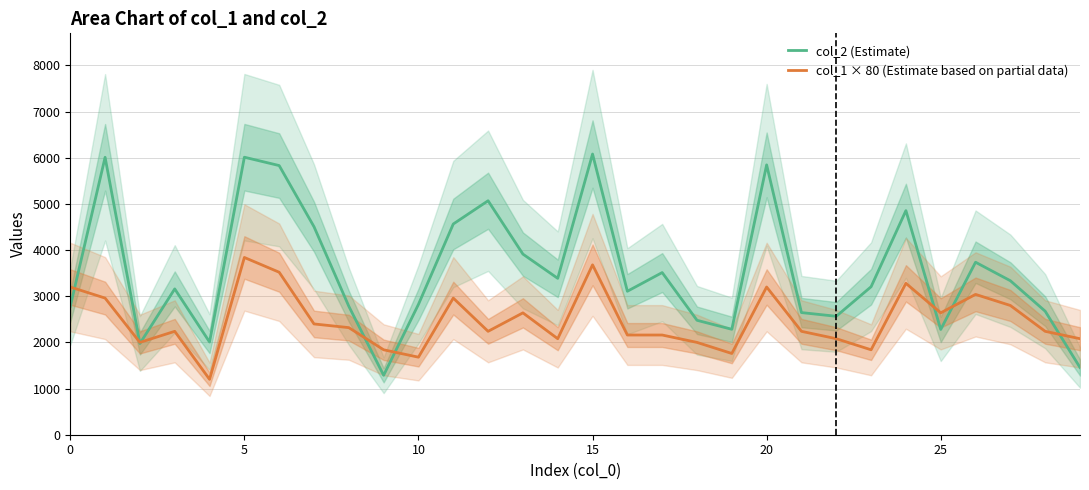

The col_1 × 80 (Estimate based on partial data) series shows 3200 at 0. True or false?

True